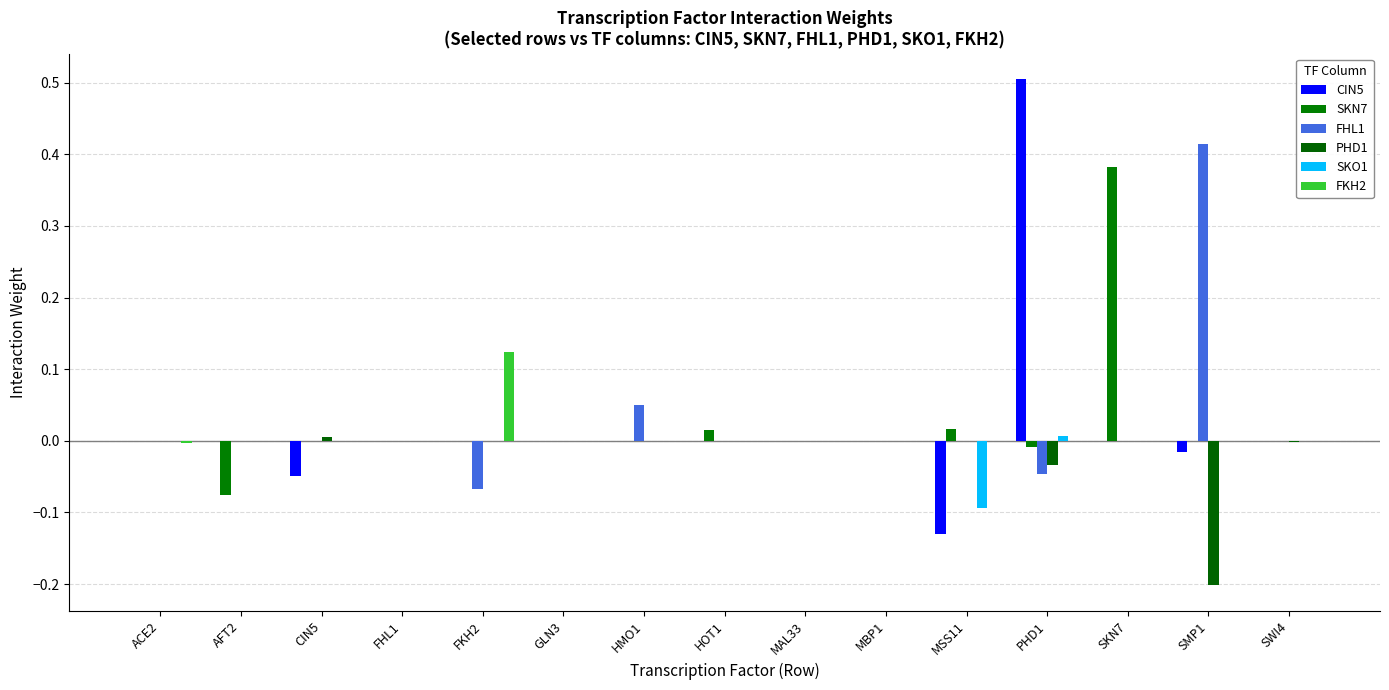

Reading left to right, list all the values displayed in this chart.

CIN5: 0.0	0.0	-0.0	0.0	0.0	0.0	0.0	0.0	0.0	0.0	-0.1	0.5	0.0	-0.0	0.0
SKN7: 0.0	-0.1	0.0	0.0	0.0	0.0	0.0	0.0	0.0	0.0	0.0	-0.0	0.4	0.0	0.0
FHL1: 0.0	0.0	0.0	0.0	-0.1	0.0	0.0	0.0	0.0	0.0	0.0	-0.0	0.0	0.4	0.0
PHD1: 0.0	0.0	0.0	0.0	0.0	0.0	0.0	0.0	0.0	0.0	0.0	-0.0	0.0	-0.2	-0.0
SKO1: 0.0	0.0	0.0	0.0	0.0	0.0	0.0	0.0	0.0	0.0	-0.1	0.0	0.0	0.0	0.0
FKH2: -0.0	0.0	0.0	0.0	0.1	0.0	0.0	0.0	0.0	0.0	0.0	0.0	0.0	0.0	0.0